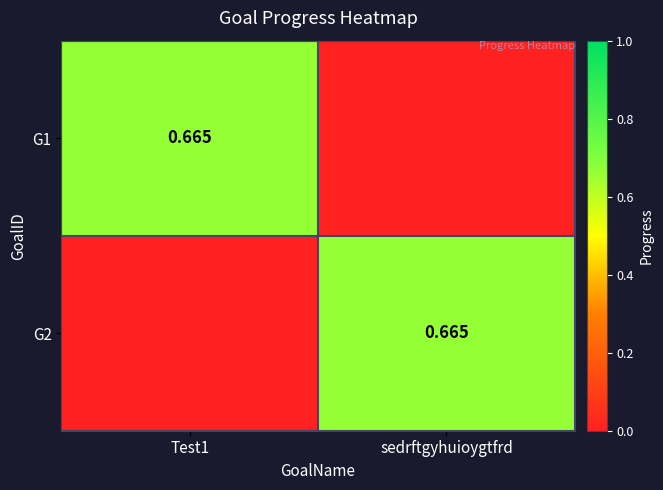

Which series changed the most between Test1 and sedrftgyhuioygtfrd?

G1